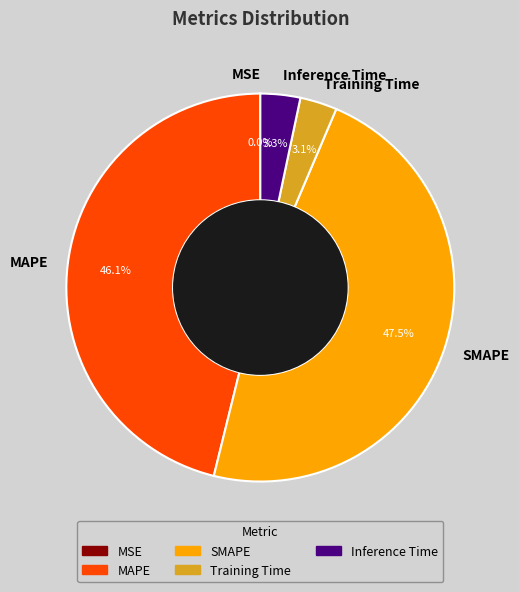

To the nearest percent, what portion does Inference Time represent?

3%